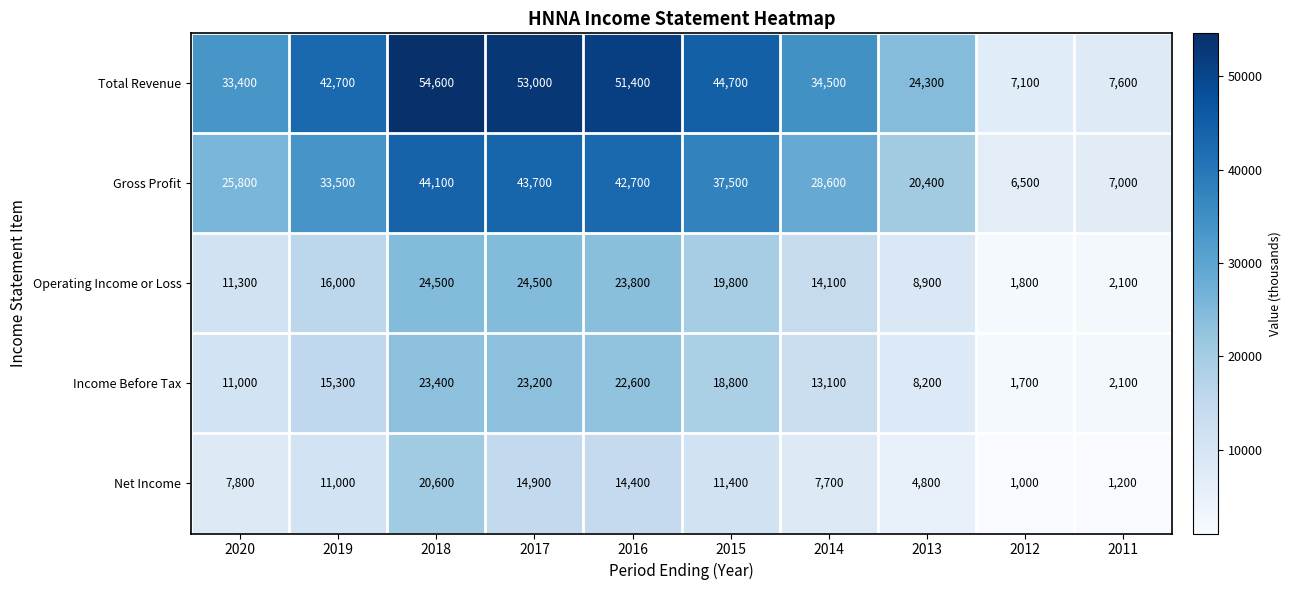

Where is Operating Income or Loss nearest to the value 13150?

2014